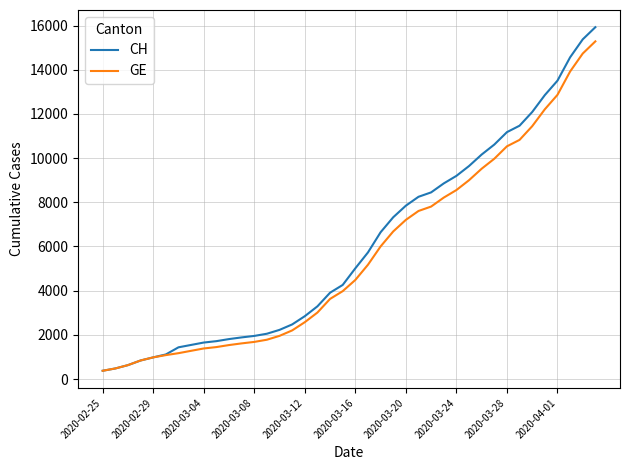

Does the chart have visible grid lines?

Yes